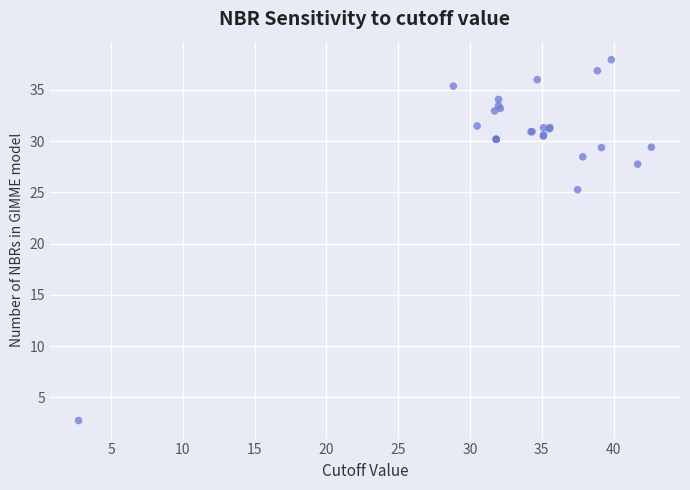

What Y value in the scatter plot is closest to 20?

25.3